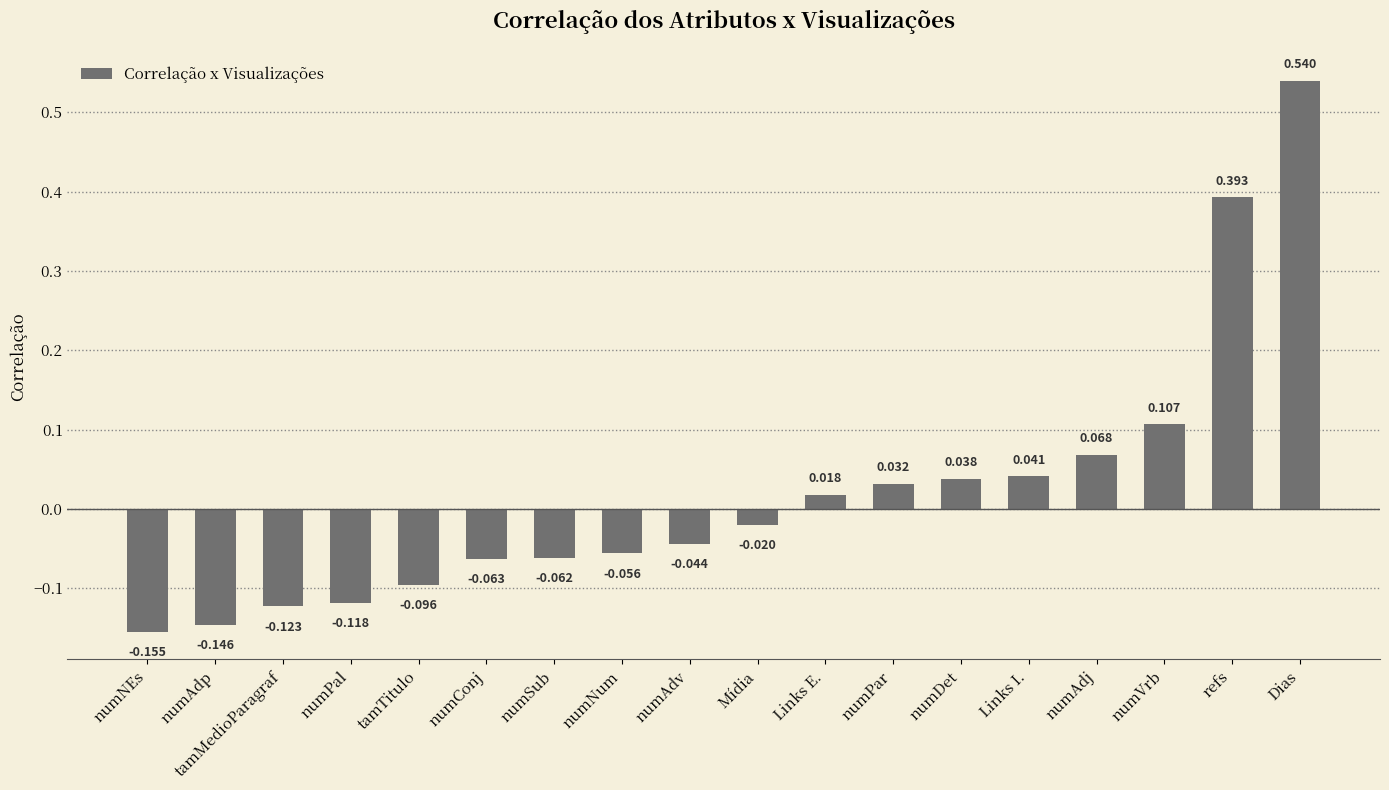

List the labels in order of value, smallest first.

numNEs, numAdp, tamMedioParagraf, numPal, tamTitulo, numConj, numSub, numNum, numAdv, Mídia, Links E., numPar, numDet, Links I., numAdj, numVrb, refs, Dias